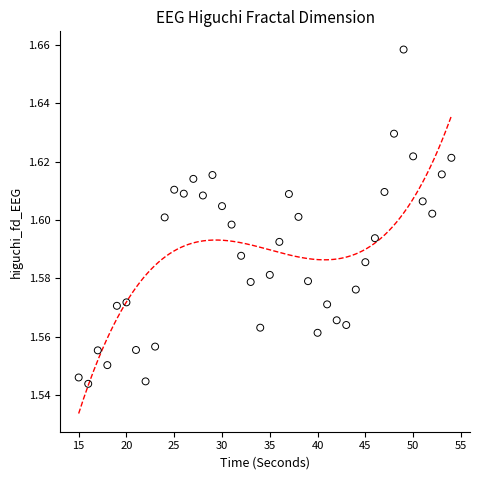

What is the range of X values (max minus min)?

39.0